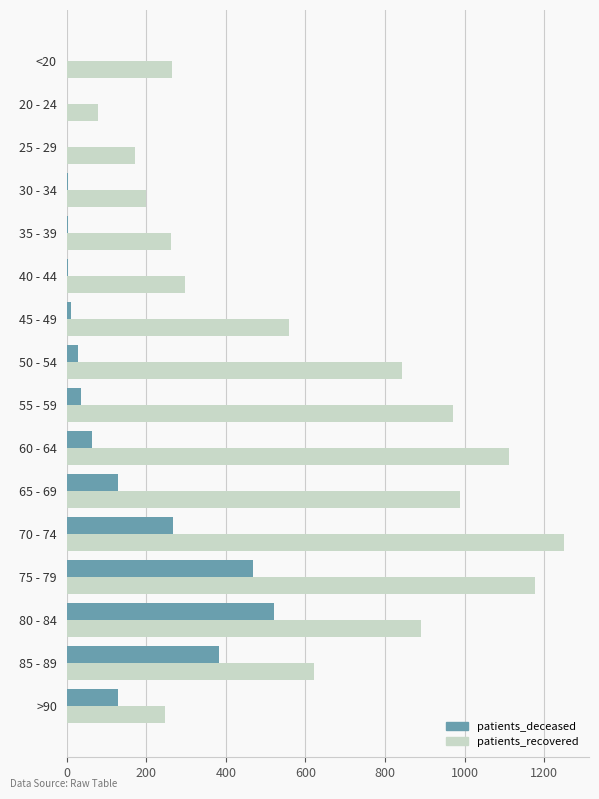

Which series has the largest total across all categories?

patients_recovered